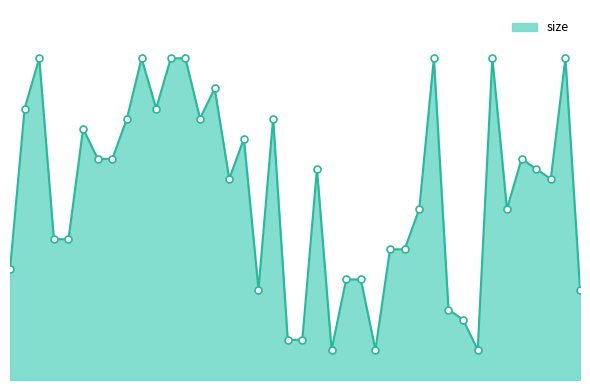

What is the change in value from 38 to 4?

-7